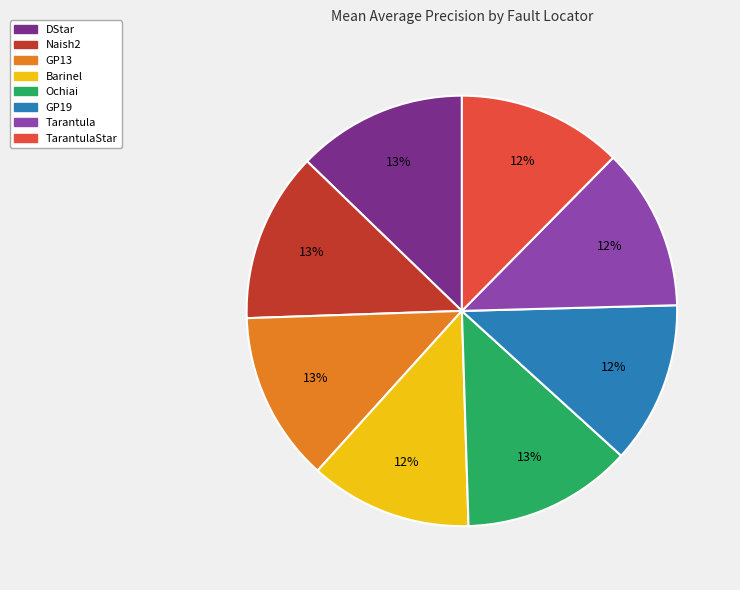

To the nearest percent, what is the difference between the largest and smallest slice percentages?

1%